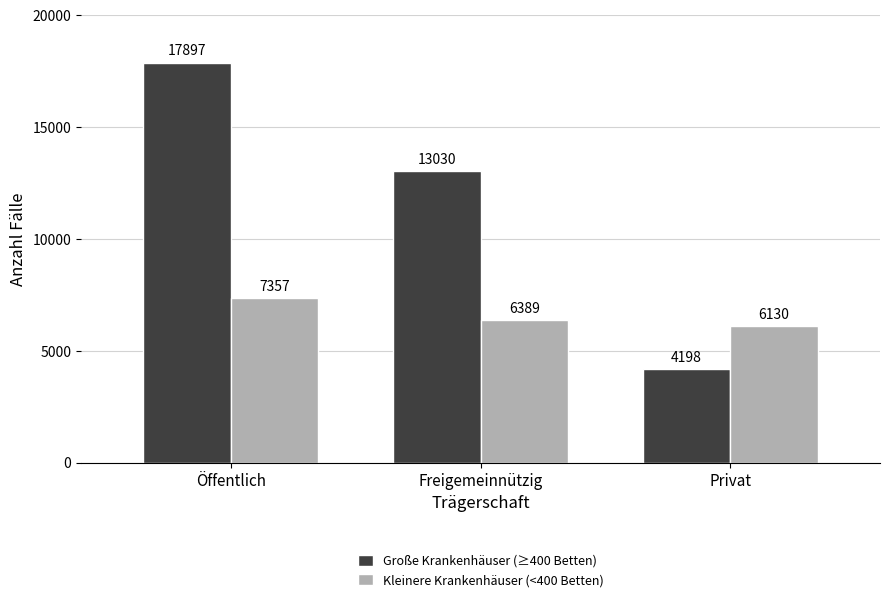

True or false: Große Krankenhäuser (≥400 Betten) has a value of 4198 at Privat.

True